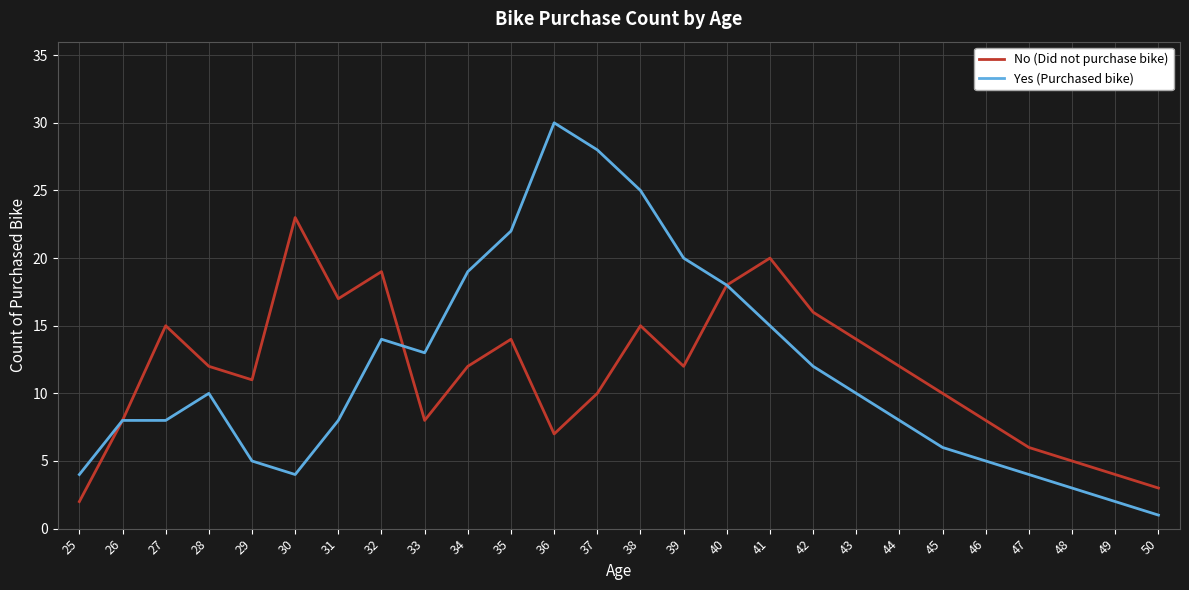

What is the difference between the highest and lowest values at 37?

18